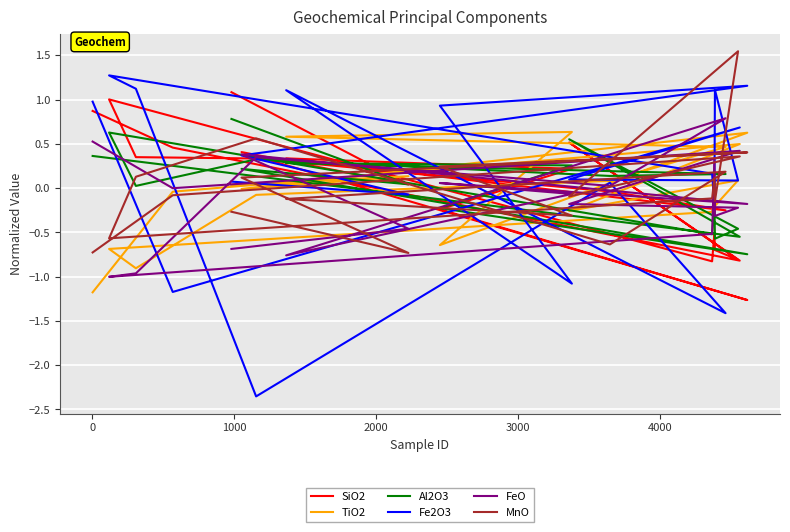

How many lines are shown in the chart?

6